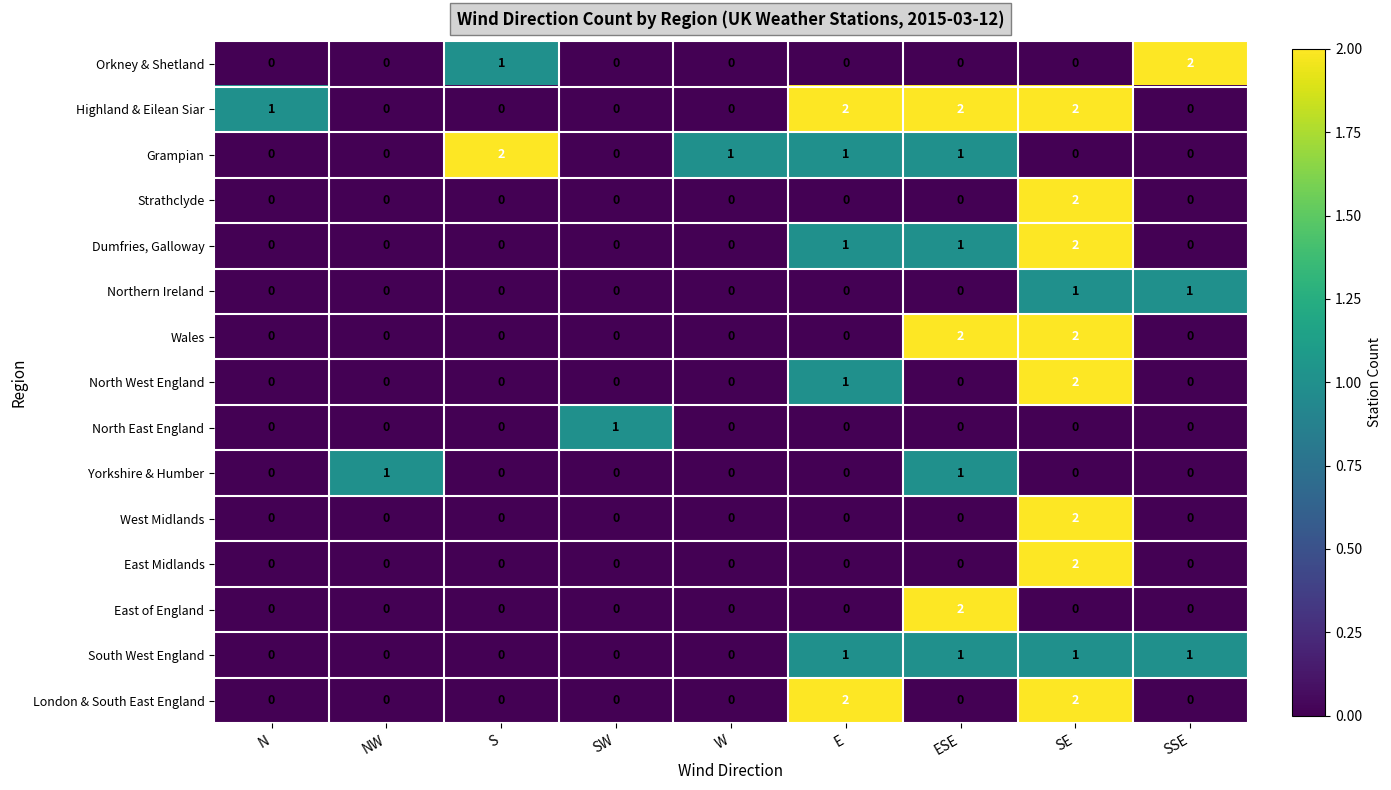

How many categories are shown in the chart?

9